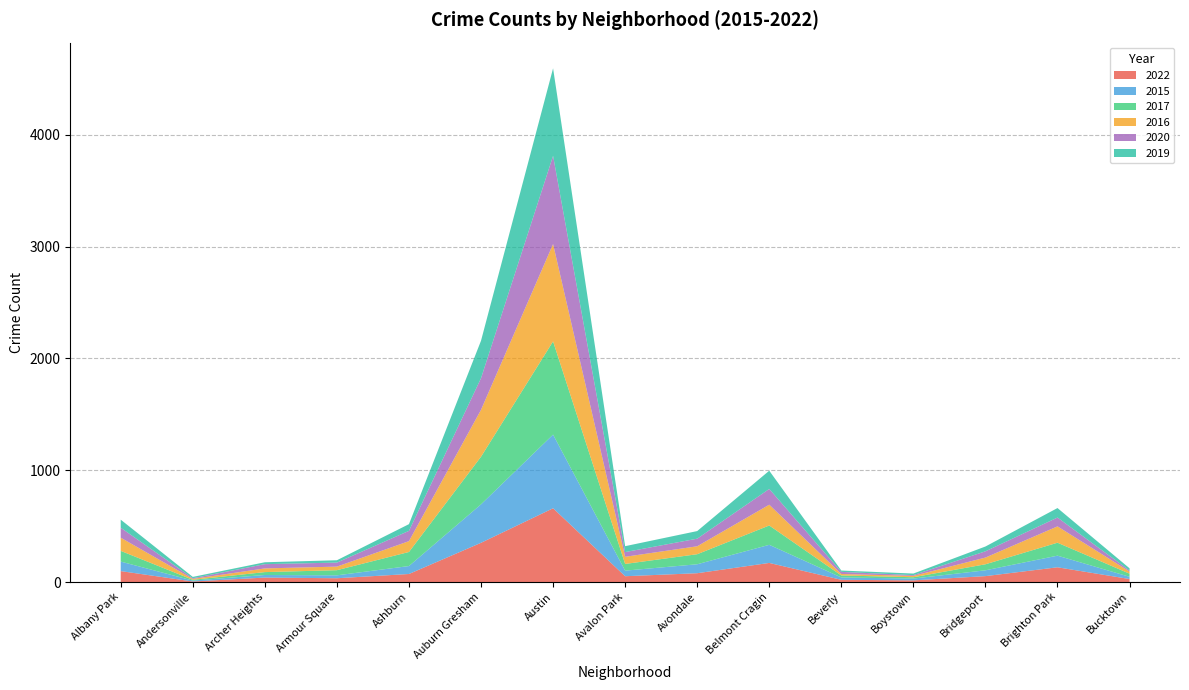

Reading right to left, list all the values displayed in this chart.

2022: 27	132	53	15	20	171	79	52	660	351	72	34	40	5	98
2015: 20	104	52	16	21	162	80	50	659	344	71	26	23	8	85
2017: 28	116	54	12	18	173	90	60	834	426	126	46	26	7	96
2016: 19	146	60	12	13	186	71	64	871	420	97	32	33	8	118
2020: 9	79	56	7	19	141	68	42	789	283	92	36	38	6	89
2019: 20	85	43	14	12	163	68	53	783	335	60	21	17	12	72